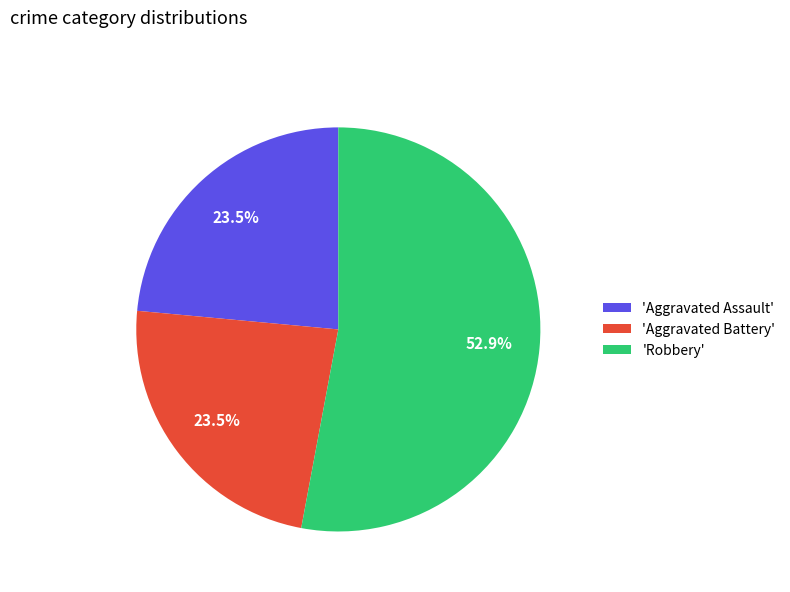

Which slice is the largest?

'Robbery'